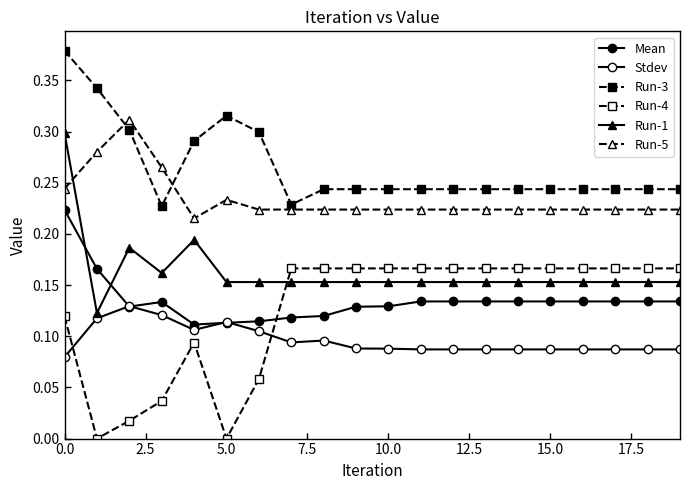

Reading right to left, what are all the values shown in this chart?

Mean: 0.1	0.1	0.1	0.1	0.1	0.1	0.1	0.1	0.1	0.1	0.1	0.1	0.1	0.1	0.1	0.1	0.1	0.1	0.2	0.2
Stdev: 0.1	0.1	0.1	0.1	0.1	0.1	0.1	0.1	0.1	0.1	0.1	0.1	0.1	0.1	0.1	0.1	0.1	0.1	0.1	0.1
Run-3: 0.2	0.2	0.2	0.2	0.2	0.2	0.2	0.2	0.2	0.2	0.2	0.2	0.2	0.3	0.3	0.3	0.2	0.3	0.3	0.4
Run-4: 0.2	0.2	0.2	0.2	0.2	0.2	0.2	0.2	0.2	0.2	0.2	0.2	0.2	0.1	0.0	0.1	0.0	0.0	0.0	0.1
Run-1: 0.2	0.2	0.2	0.2	0.2	0.2	0.2	0.2	0.2	0.2	0.2	0.2	0.2	0.2	0.2	0.2	0.2	0.2	0.1	0.3
Run-5: 0.2	0.2	0.2	0.2	0.2	0.2	0.2	0.2	0.2	0.2	0.2	0.2	0.2	0.2	0.2	0.2	0.3	0.3	0.3	0.2